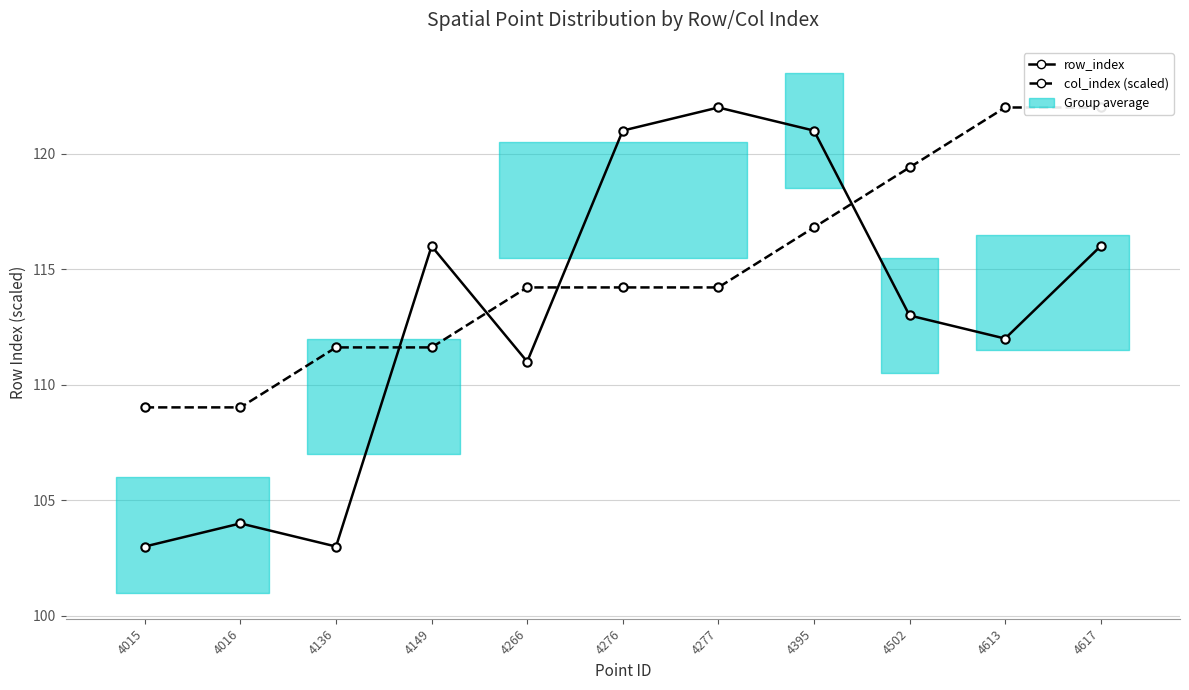

What is the value of the col_index (scaled) point at the 4th from the left?

111.6